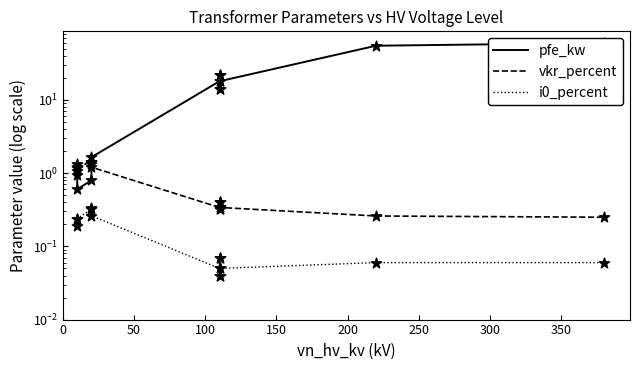

Which series has the largest total across all categories?

pfe_kw